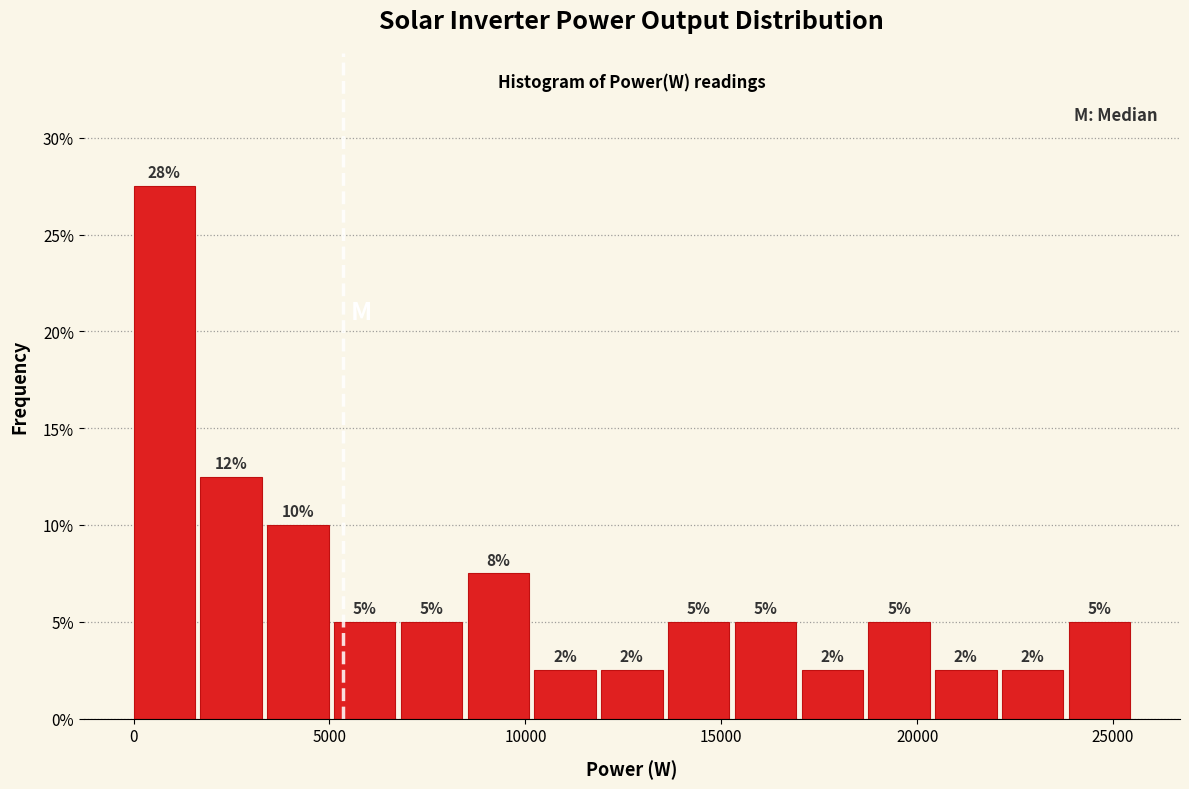

Around what value on the x-axis is the tallest bar? Give the approximate position of its centre, as read against the axis.

1000